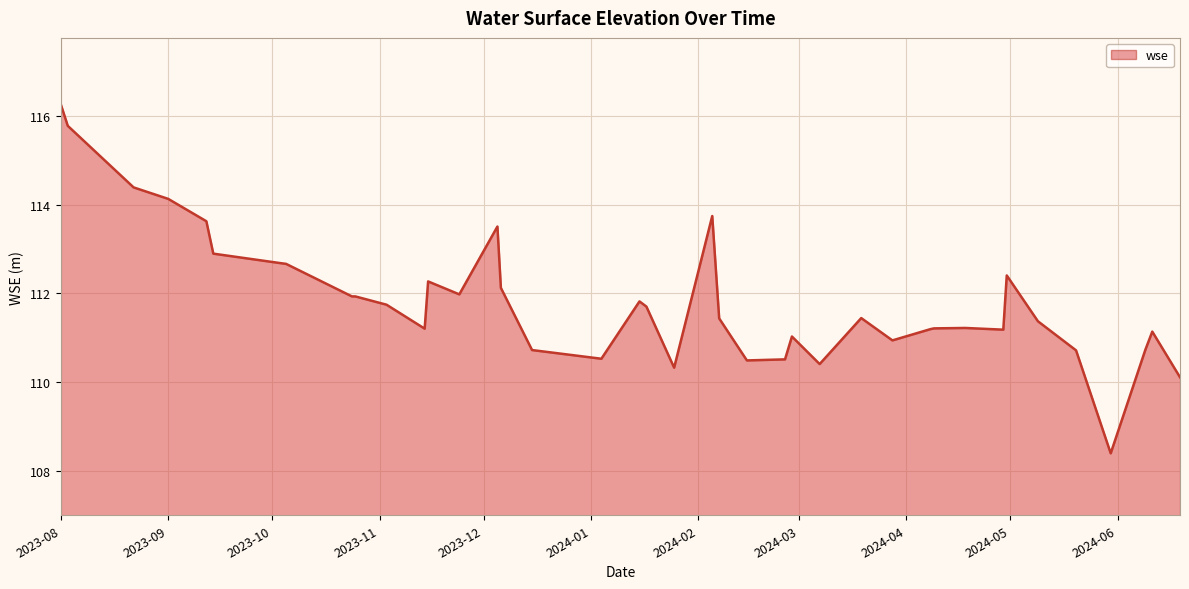

What is the difference between the maximum and minimum values?

7.9